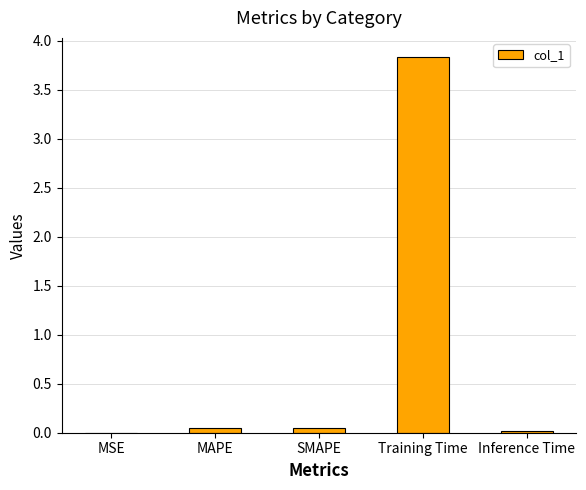

Is it true that the value at MAPE is 0.0?

True